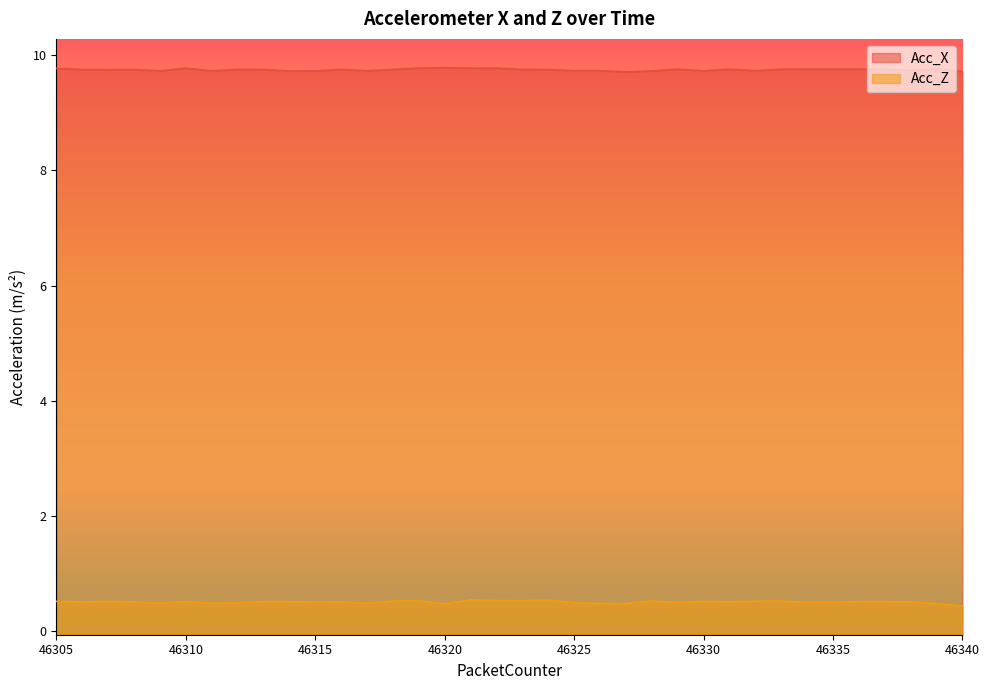

Where is the first local minimum for Acc_Z?

46306